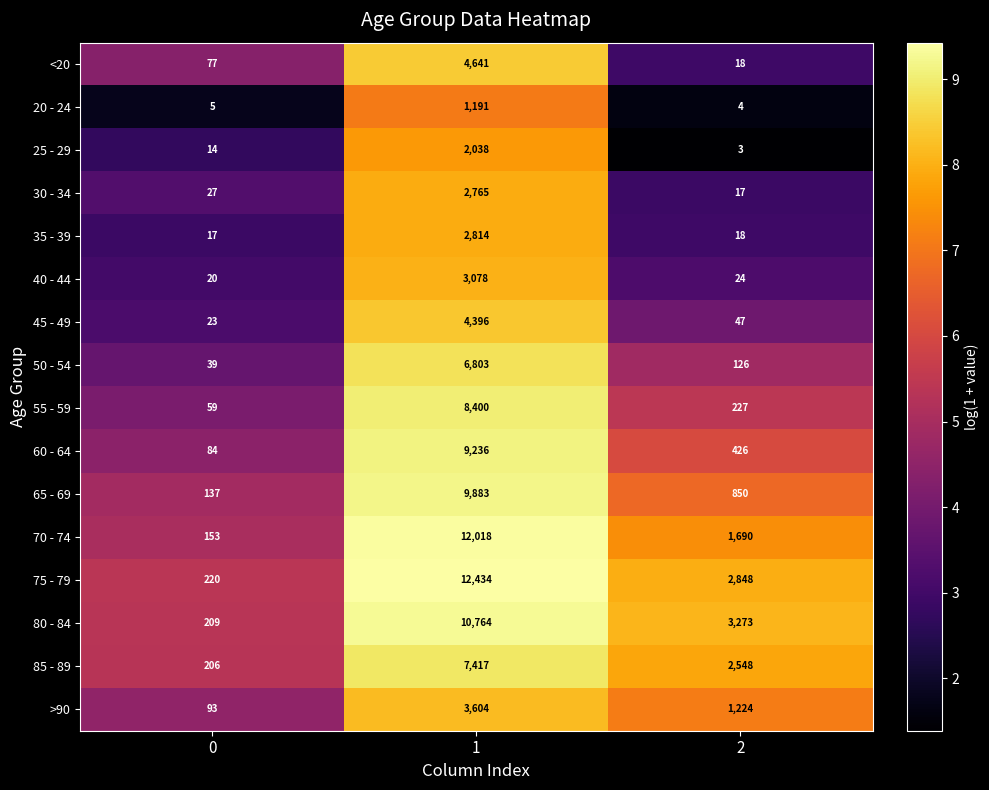

What is the difference between the second highest and minimum values in the 70 - 74 series?

1537